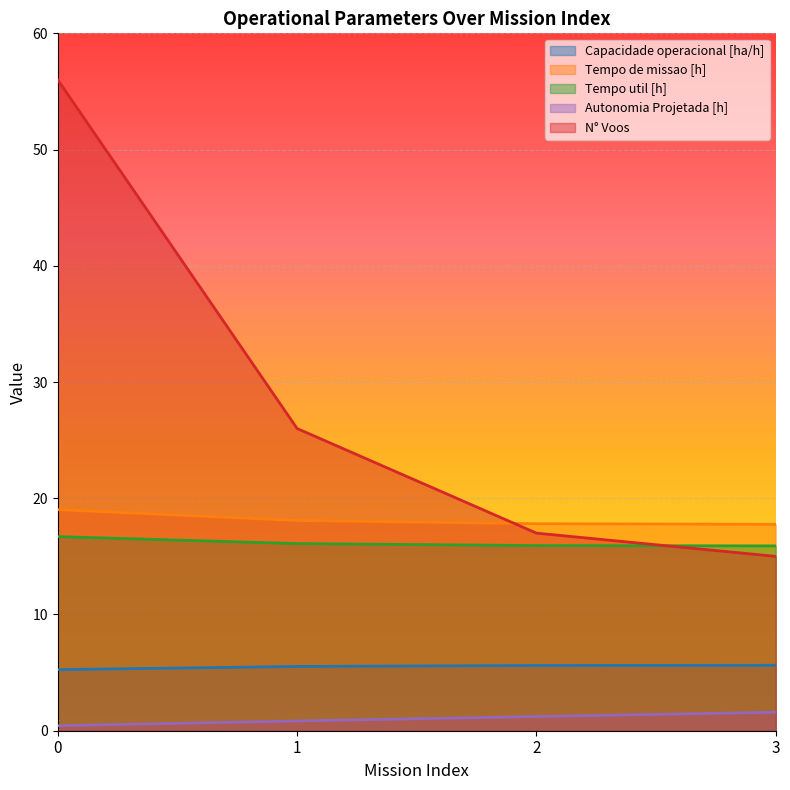

True or false: Autonomia Projetada [h] and Capacidade operacional [ha/h] cross at least once.

False